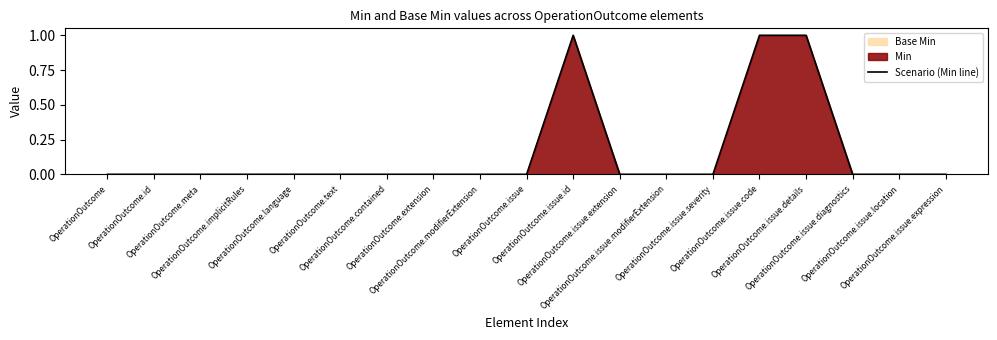

What is the difference between the values at OperationOutcome.meta and OperationOutcome.issue.id?

1